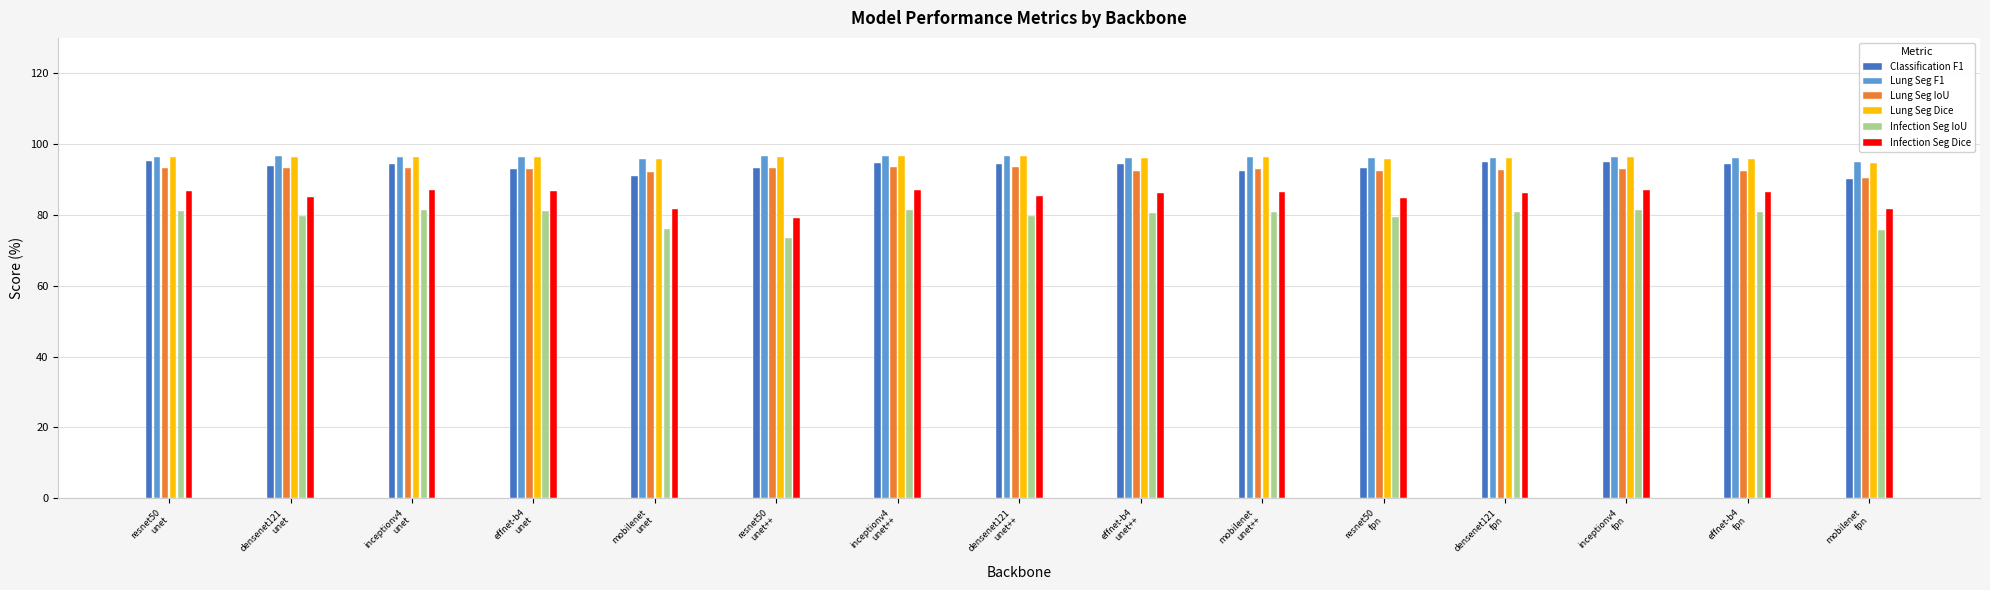

What is the label of the 5th bar from the left?

mobilenet
unet